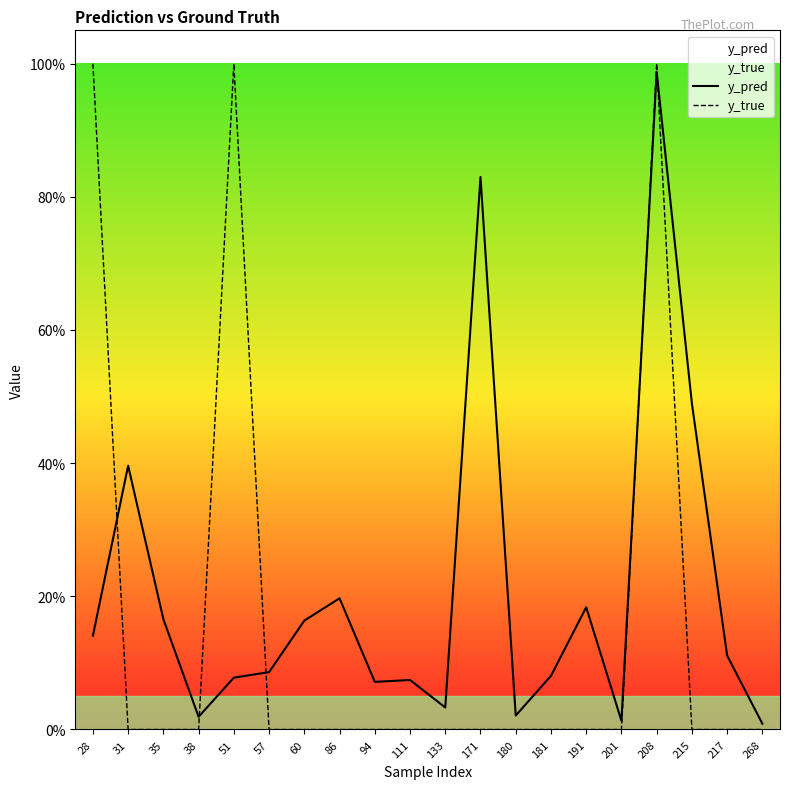

Reading left to right, list all the values displayed in this chart.

y_pred: 0.1	0.4	0.2	0.0	0.1	0.1	0.2	0.2	0.1	0.1	0.0	0.8	0.0	0.1	0.2	0.0	1.0	0.5	0.1	0.0
y_true: 1.0	0.0	0.0	0.0	1.0	0.0	0.0	0.0	0.0	0.0	0.0	0.0	0.0	0.0	0.0	0.0	1.0	0.0	0.0	0.0